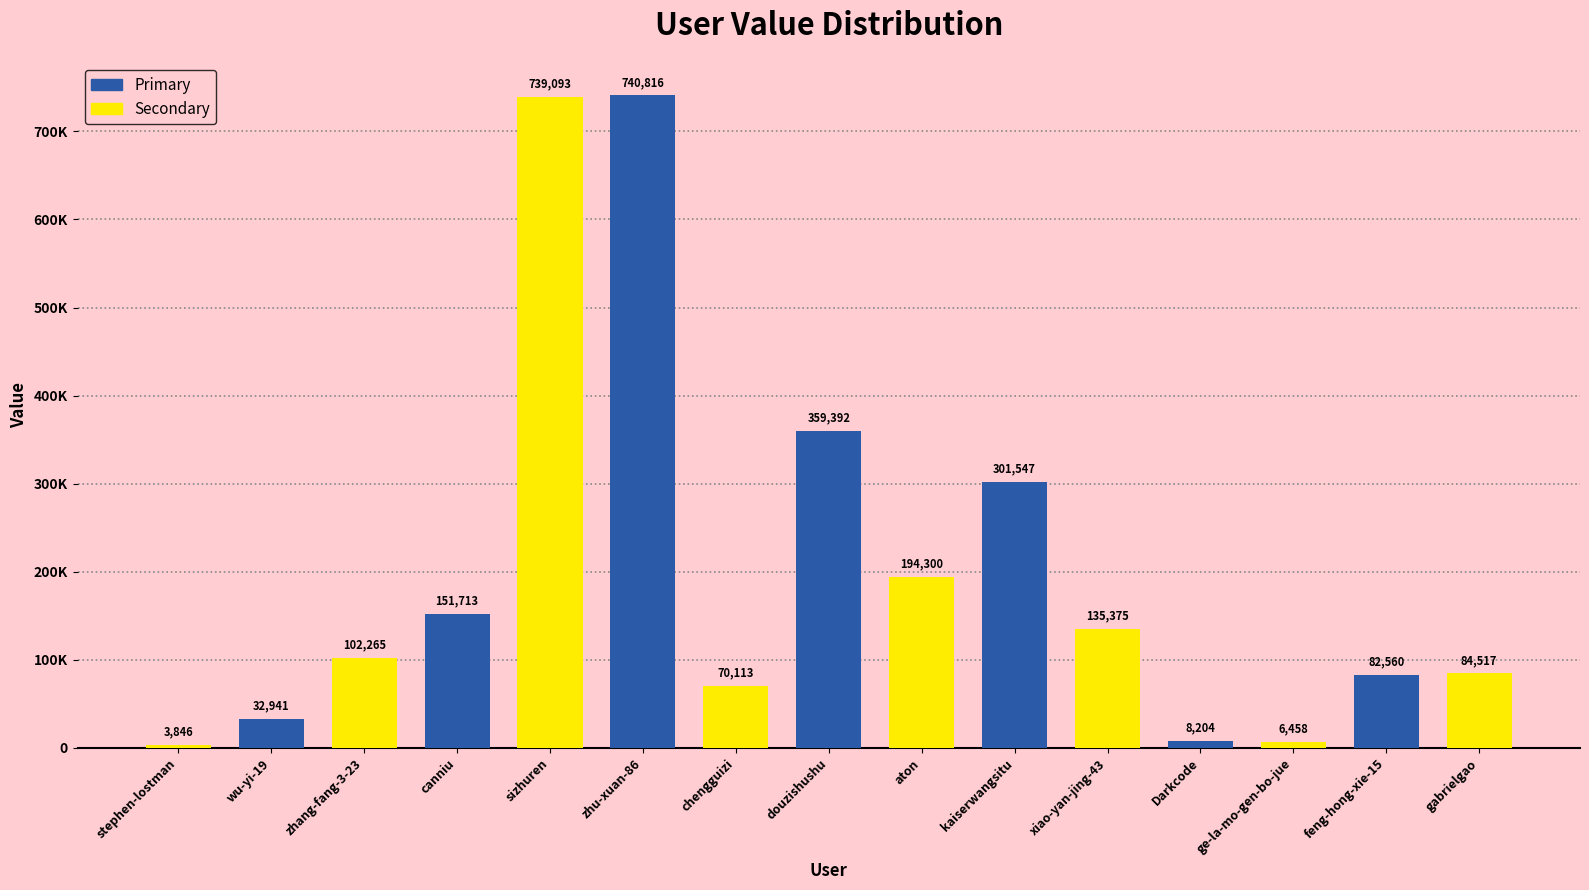

How many bars are there in total?

15